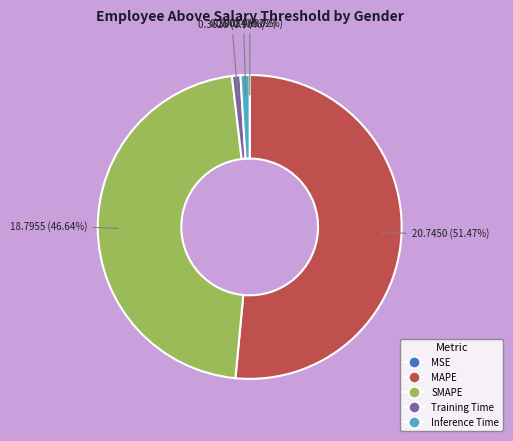

Does Inference Time represent more than half of the total?

No